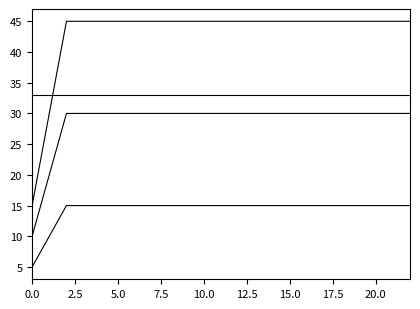

Reading right to left, extract all data points from this chart.

Đạt: 30	30	30	30	30	30	30	30	30	30	30	30	30	30	30	30	30	30	30	30	30	20	10
Không đạt: 15	15	15	15	15	15	15	15	15	15	15	15	15	15	15	15	15	15	15	15	15	10	5
Tổng số: 45	45	45	45	45	45	45	45	45	45	45	45	45	45	45	45	45	45	45	45	45	30	15
Tỷ lệ không đạt (%): 33	33	33	33	33	33	33	33	33	33	33	33	33	33	33	33	33	33	33	33	33	33	33